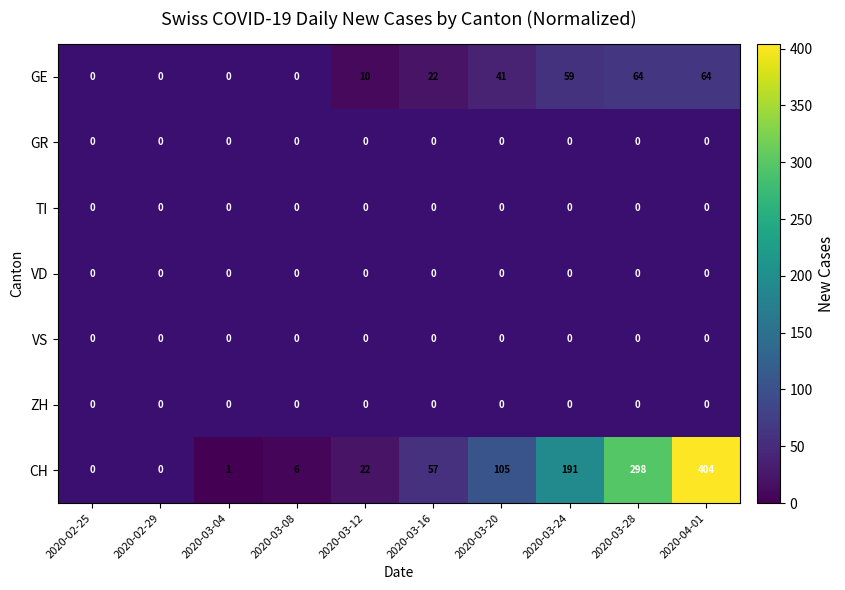

Is it true that CH equals 22 at 2020-03-12?

True